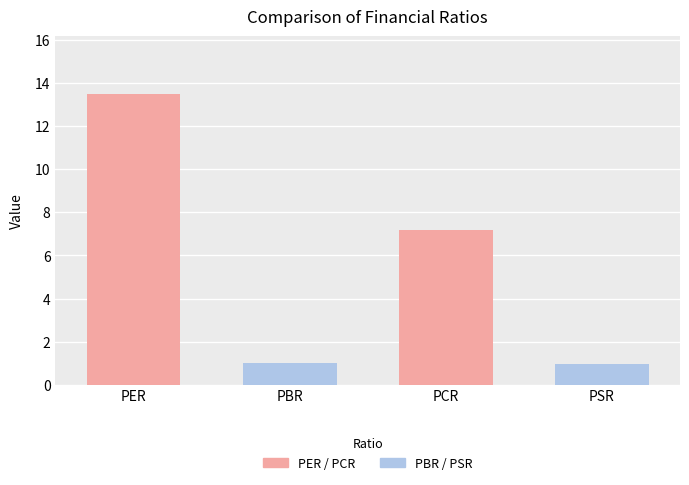

What is the sum of the values at PSR and PER?

14.4